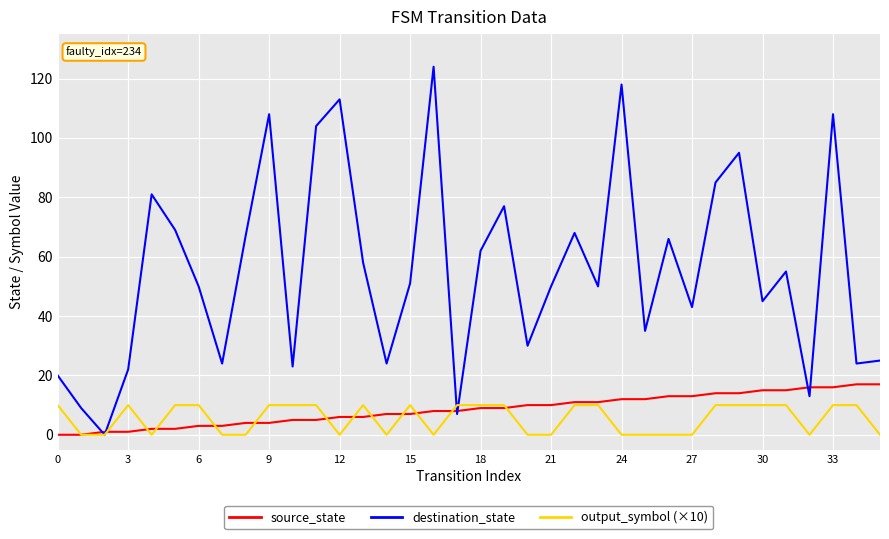

Which series has the largest total across all categories?

destination_state